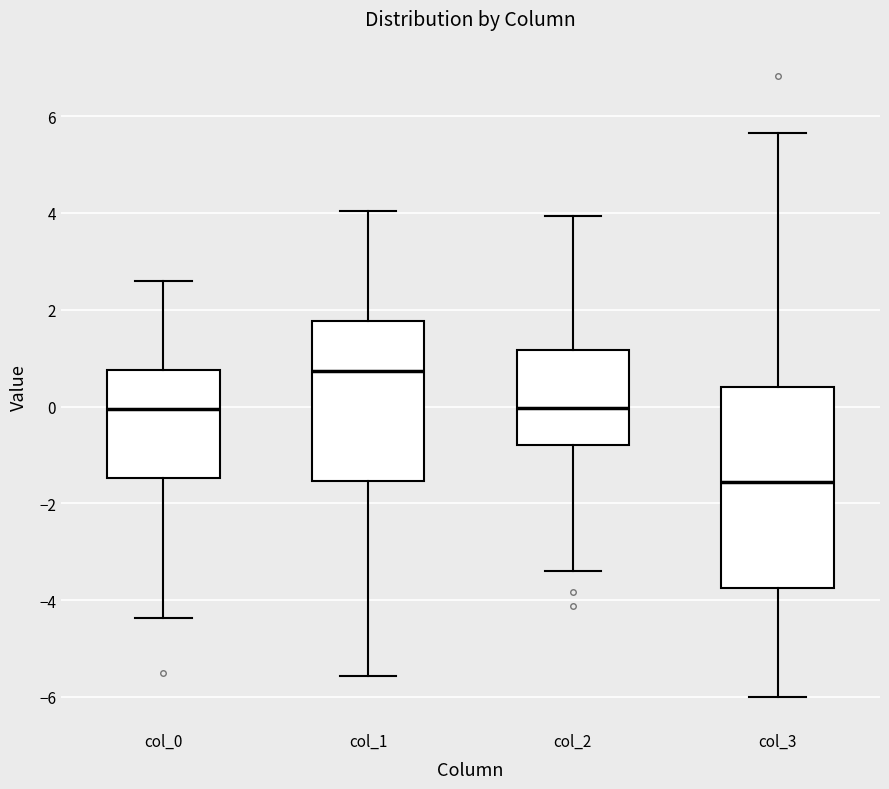

Where does the lower whisker of the box for col_3 end on the y-axis? The values are not printed on the chart, so give them approximately, as read against the axis.

-6.0